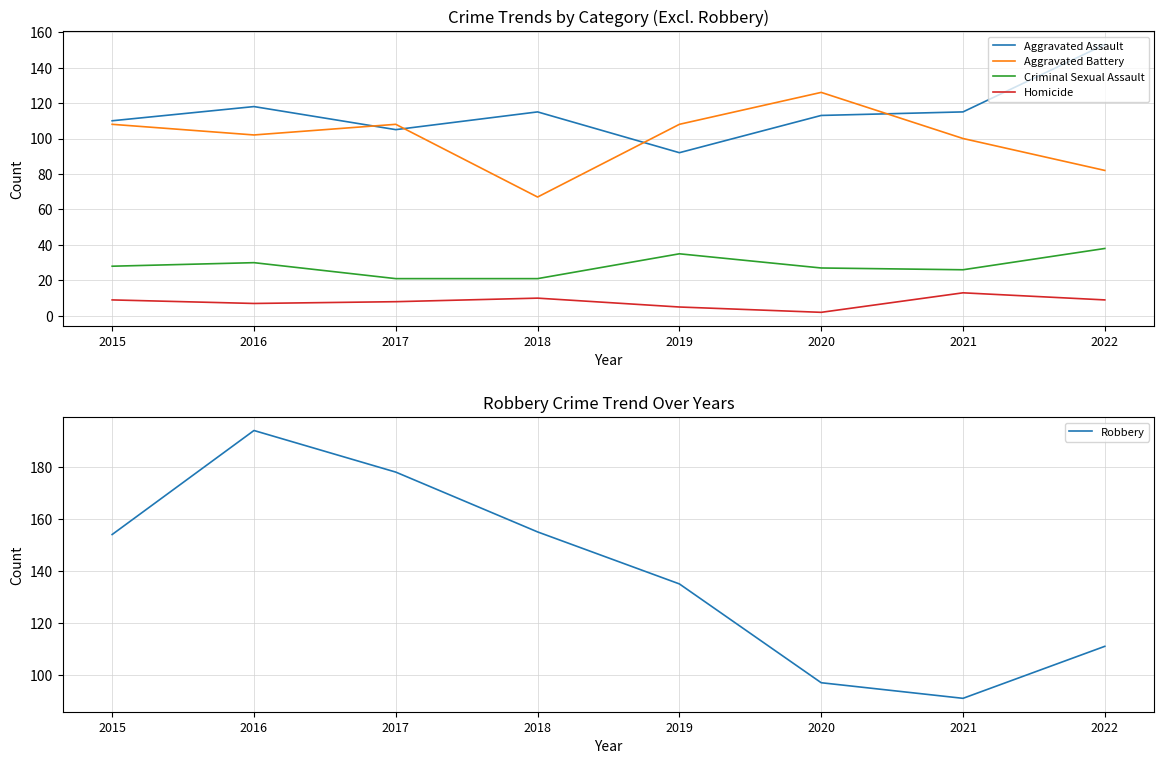

The Criminal Sexual Assault series shows 35 at 2019. True or false?

True